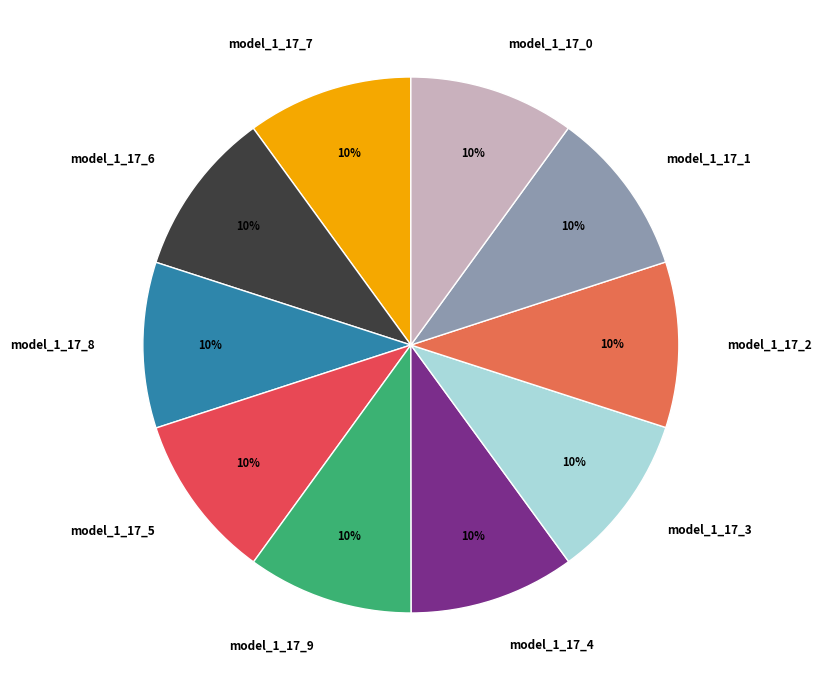

Is the sum of model_1_17_7 and model_1_17_6 greater than half?

No